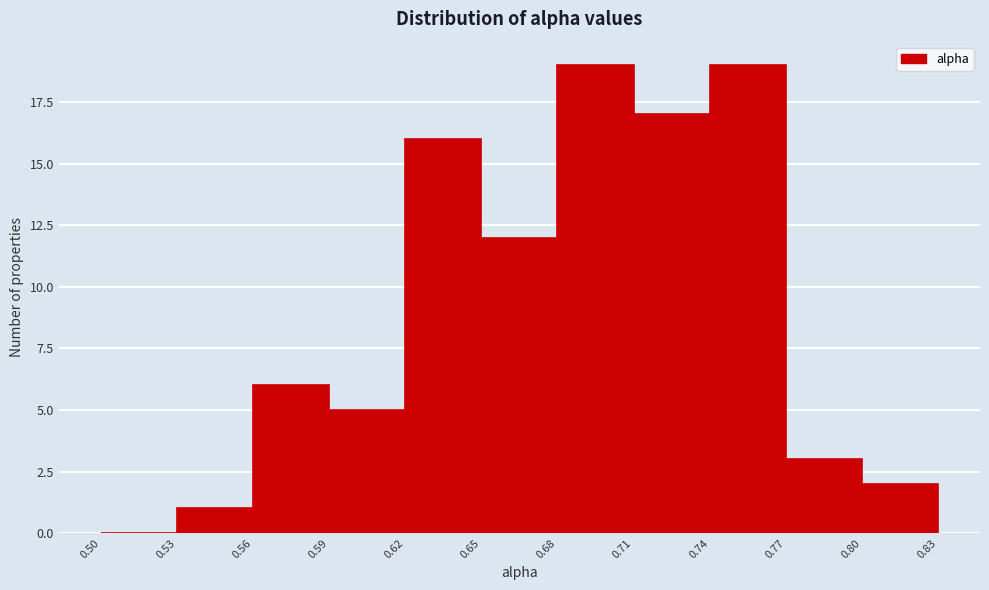

Reading left to right, list every bar in this chart as the range it spans on the x-axis followed by its height. The values are not printed on the chart, so give them approximately, as read against the axis.

0.50 to 0.53: 0
0.53 to 0.56: 1
0.56 to 0.59: 6
0.59 to 0.62: 5
0.62 to 0.65: 16
0.65 to 0.68: 12
0.68 to 0.71: 19
0.71 to 0.74: 17
0.74 to 0.77: 19
0.77 to 0.80: 3
0.80 to 0.83: 2